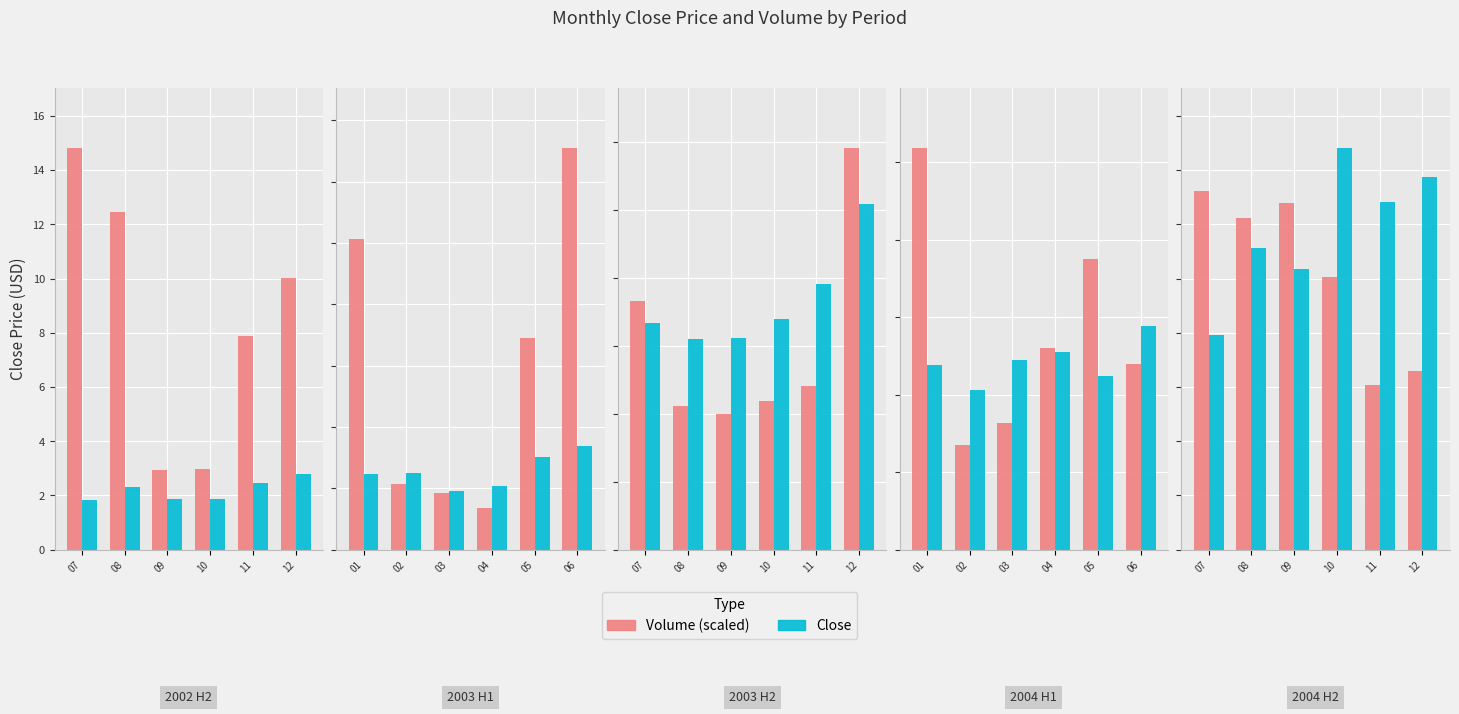

At which category does the chart reach its peak across all series?

10